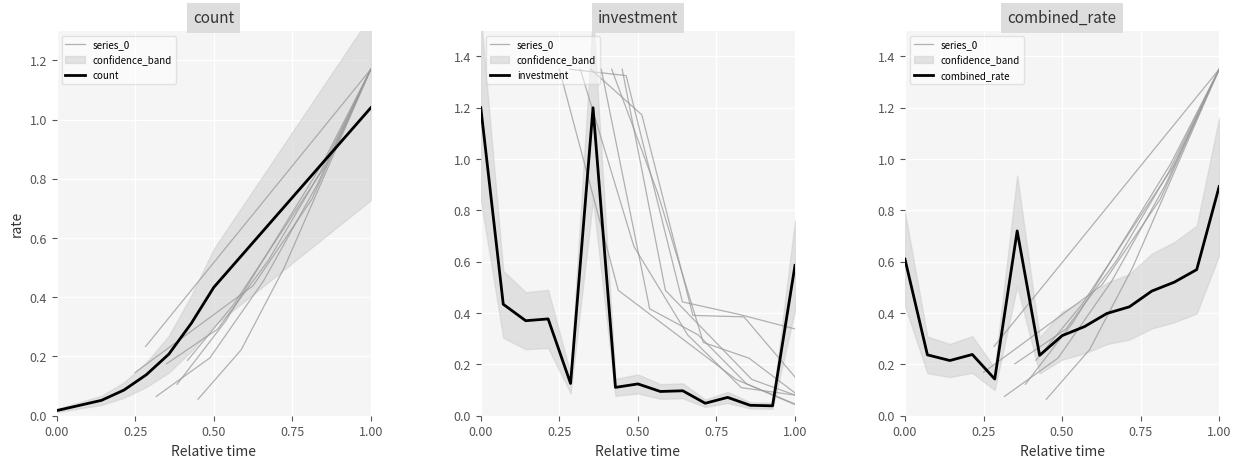

True or false: count_per_year and investment_per_year cross at least once.

True